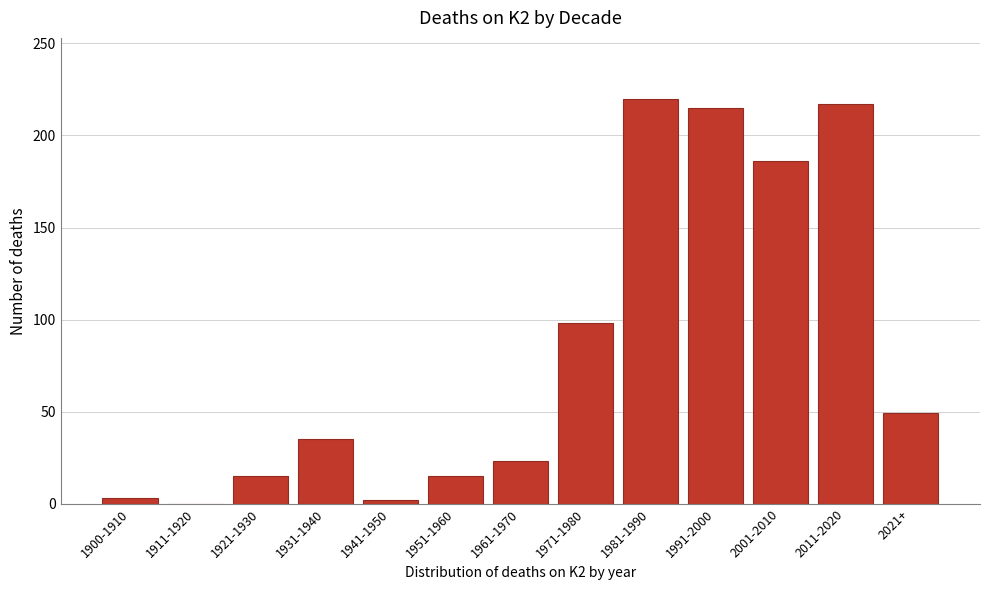

At which label is the value closest to 110?

1971-1980